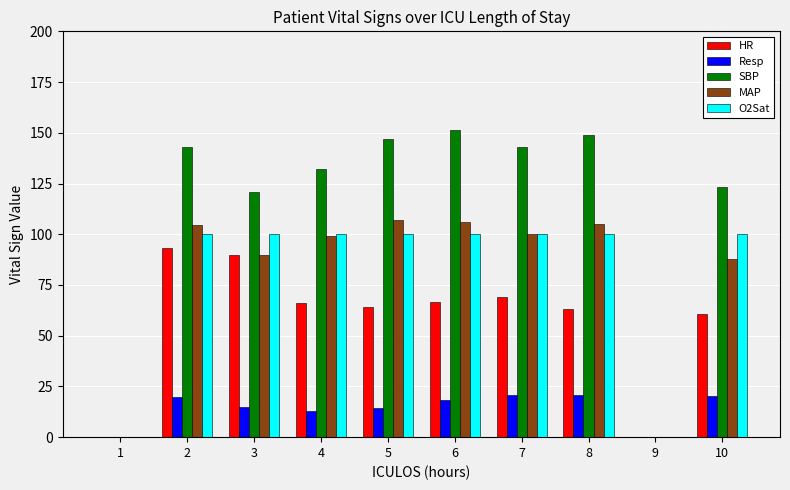

The value of Resp at 4 is 13.0. True or false?

True